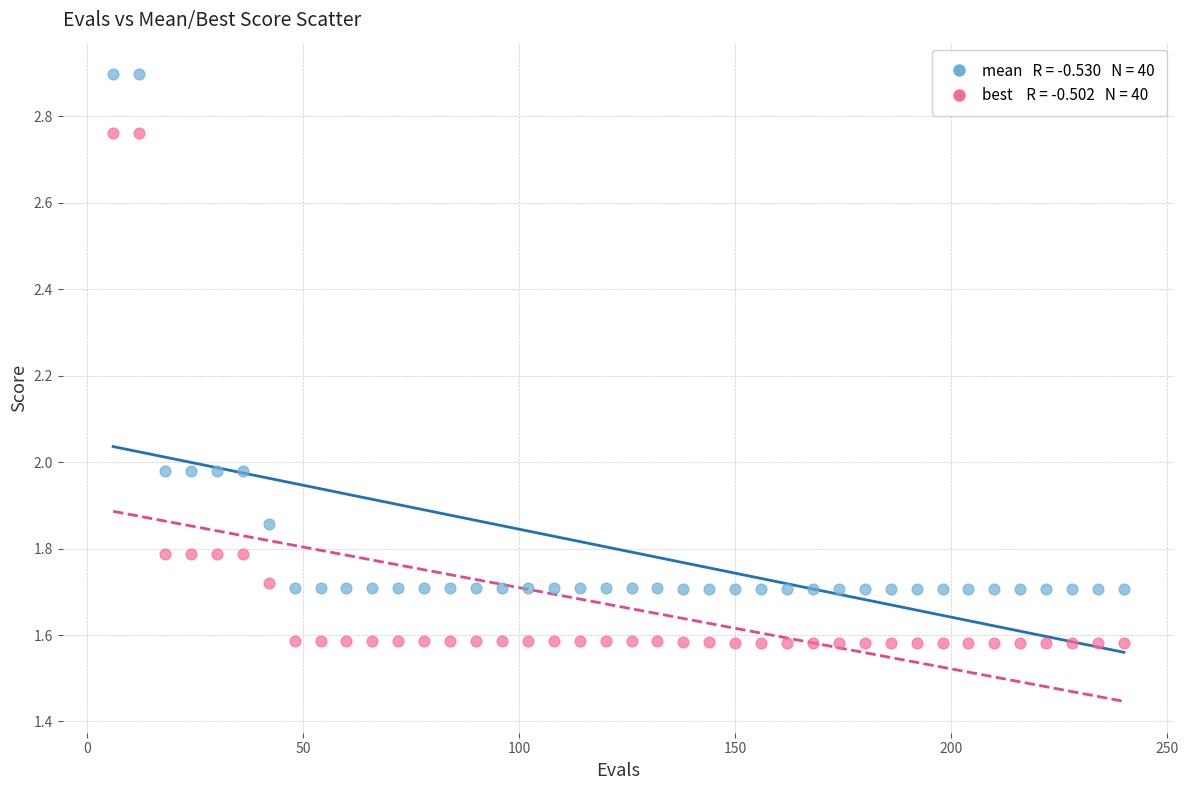

Across all data points, what is the range of X values (max minus min)?

234.0